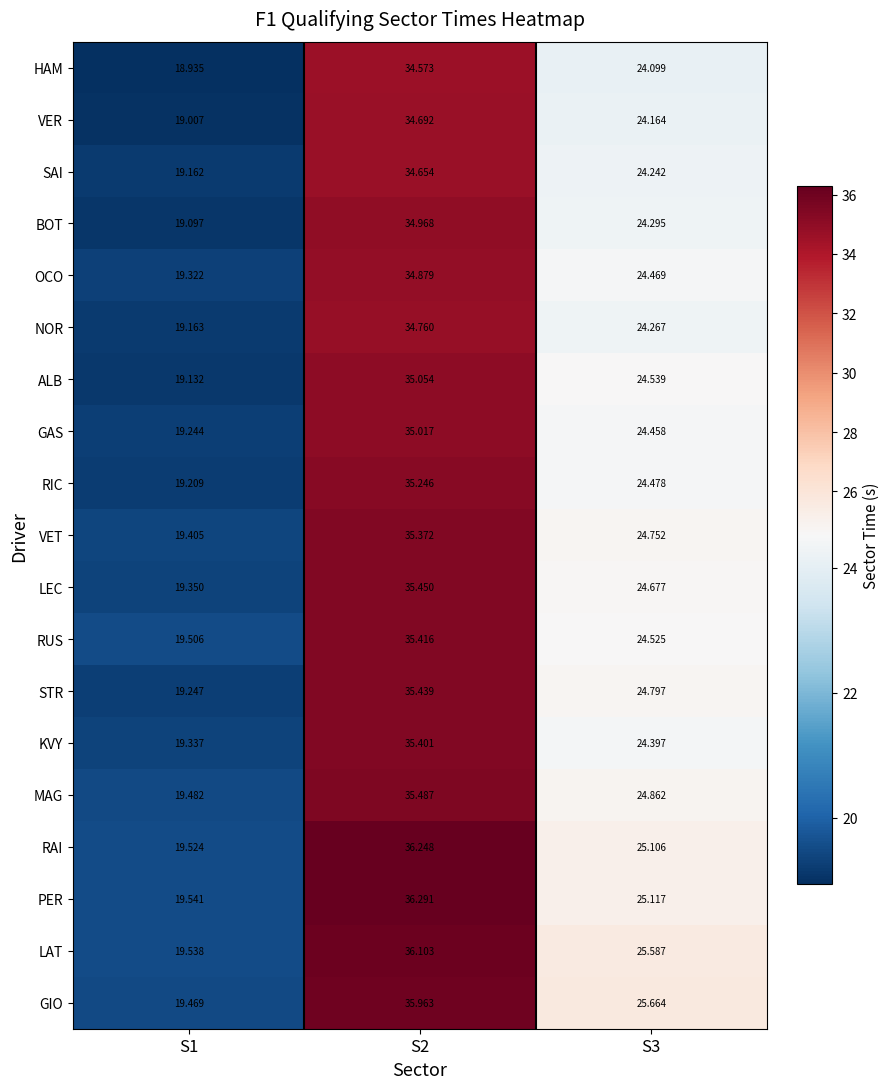

Between S2 and S3, which series saw the biggest shift?

PER